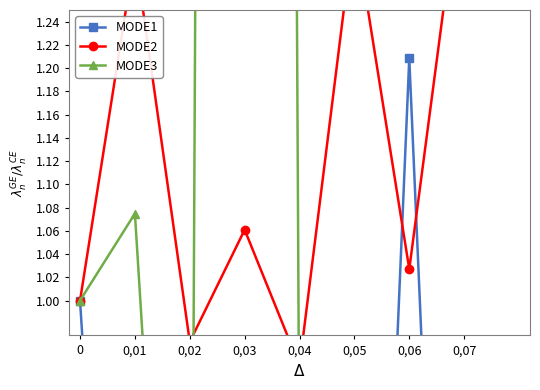

How many categories are shown in the chart?

8